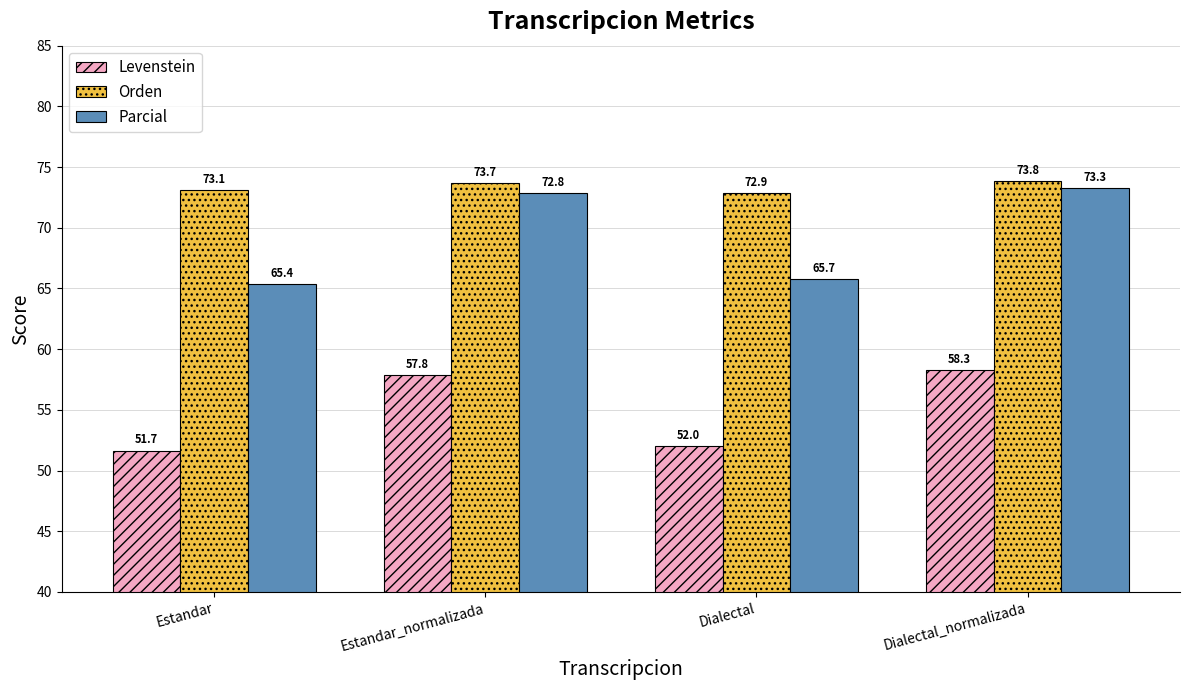

At how many categories does at least one series exceed 55?

4